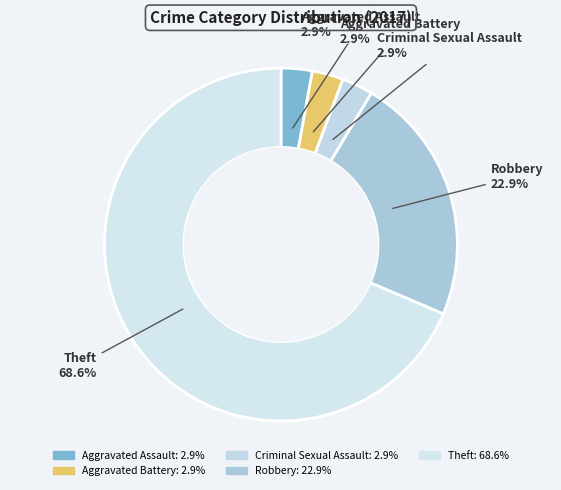

Is there any slice that represents more than half of the pie?

Yes